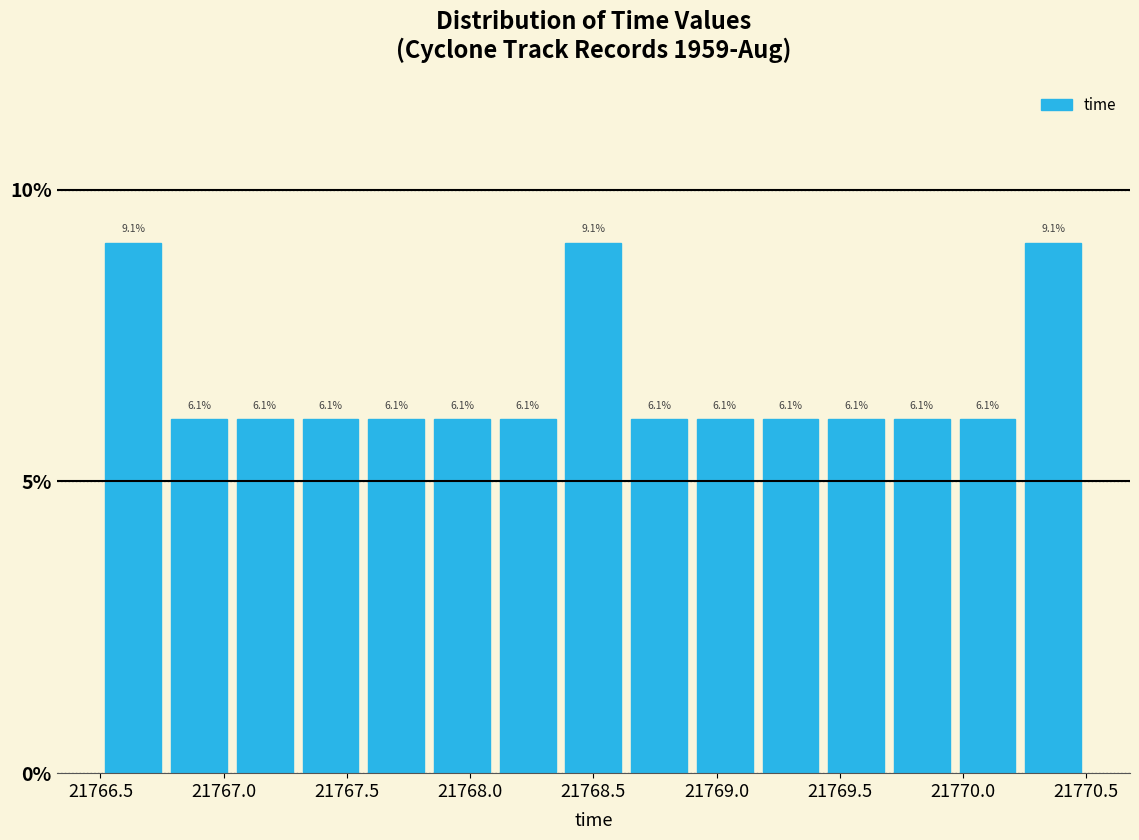

What is the height of the bar covering 21766.50 to 21766.75 on the x-axis? The bar edges are not printed on the chart, so give them approximately, as read against the axis.

9.1